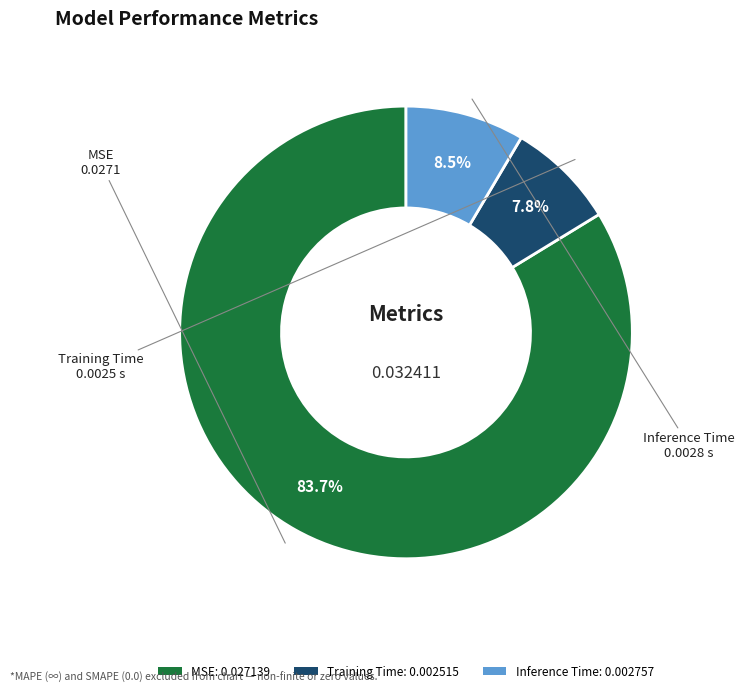

To the nearest percent, what is the difference between the largest and smallest slice percentages?

76%